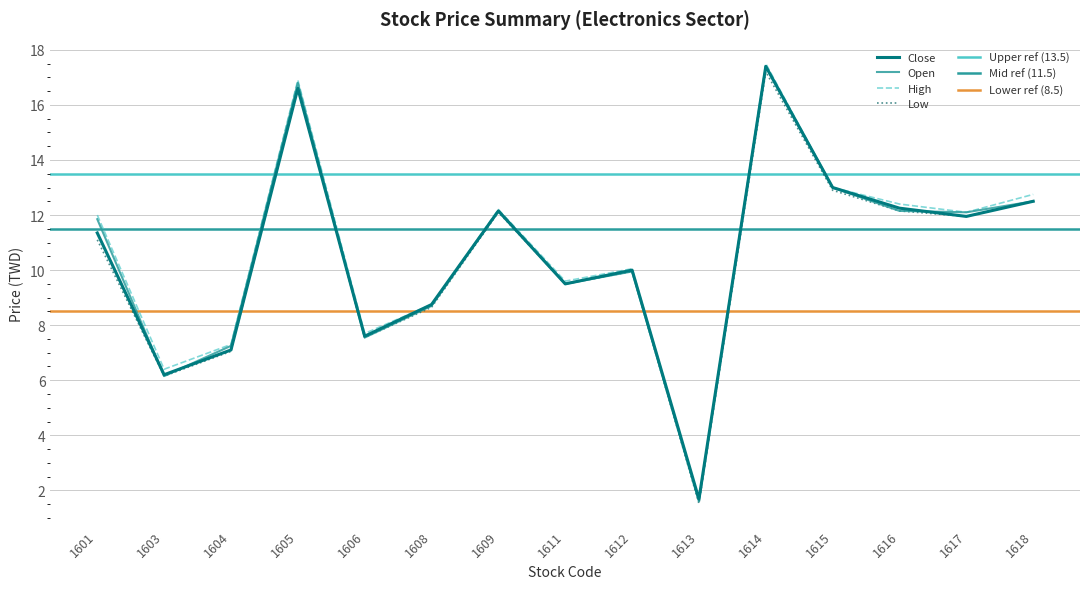

Reading left to right, transcribe all the data shown in this chart.

Open: 1601=11.8	1603=6.2	1604=7.2	1605=16.8	1606=7.5	1608=8.7	1609=12.2	1611=9.5	1612=9.9	1613=1.6	1614=17.4	1615=13.0	1616=12.2	1617=12.1	1618=12.5
High: 1601=12.0	1603=6.4	1604=7.3	1605=16.9	1606=7.7	1608=8.8	1609=12.2	1611=9.6	1612=10.1	1613=1.7	1614=17.5	1615=13.0	1616=12.4	1617=12.1	1618=12.8
Low: 1601=11.1	1603=6.2	1604=7.0	1605=16.6	1606=7.5	1608=8.7	1609=12.1	1611=9.5	1612=9.9	1613=1.5	1614=17.2	1615=12.9	1616=12.2	1617=11.9	1618=12.5
Close: 1601=11.3	1603=6.2	1604=7.1	1605=16.6	1606=7.6	1608=8.8	1609=12.2	1611=9.5	1612=10.0	1613=1.7	1614=17.4	1615=13.0	1616=12.2	1617=11.9	1618=12.5